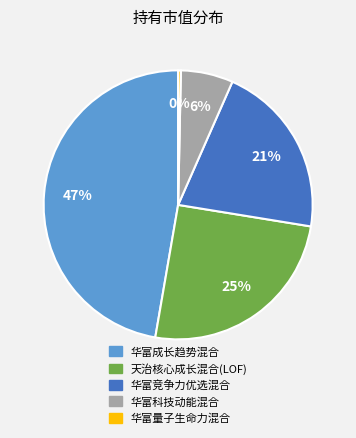

To the nearest percent, what is the difference between the 天治核心成长混合(LOF) and 华富量子生命力混合 slice percentages?

25%